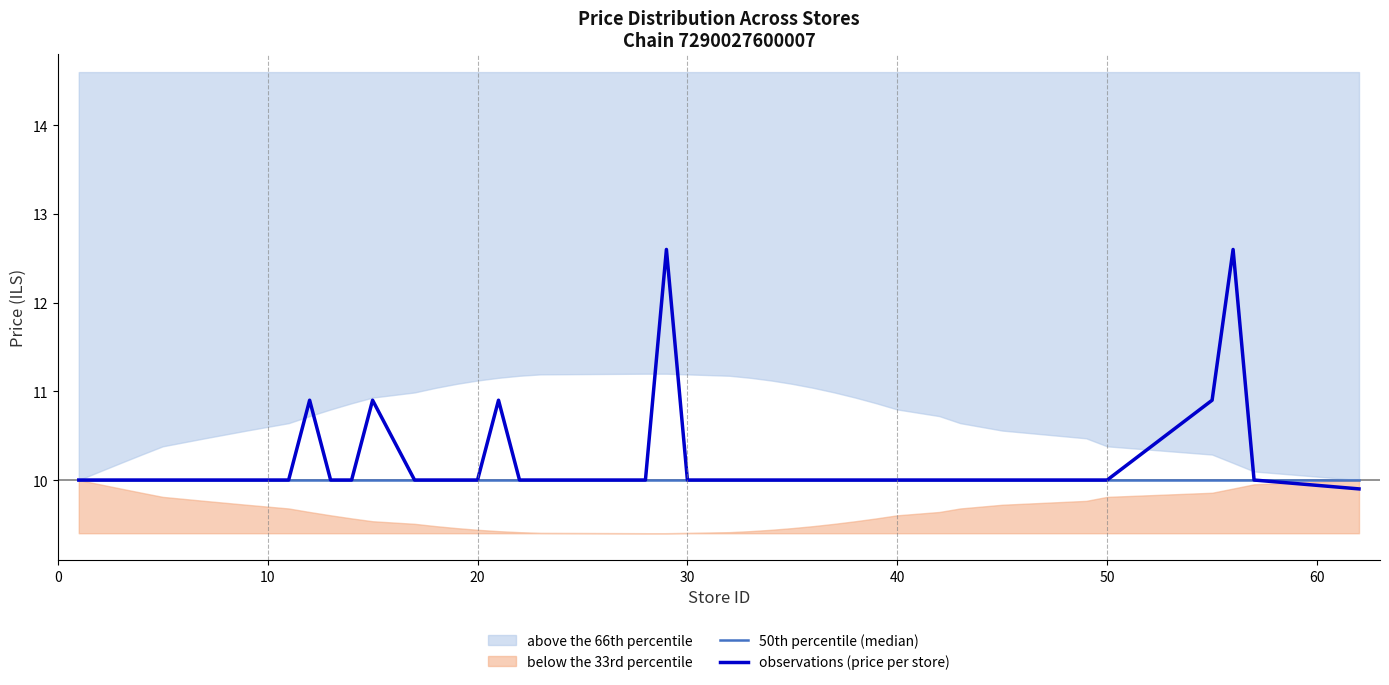

What is the minimum value for observations (price per store)?

9.9